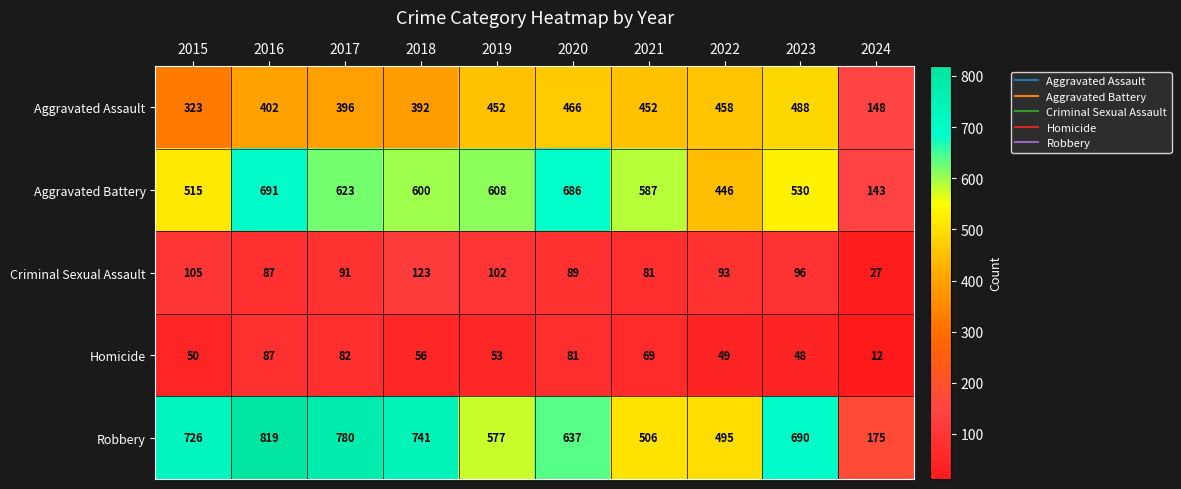

What is the sum of the Aggravated Battery values at 2023 and 2020?

1216